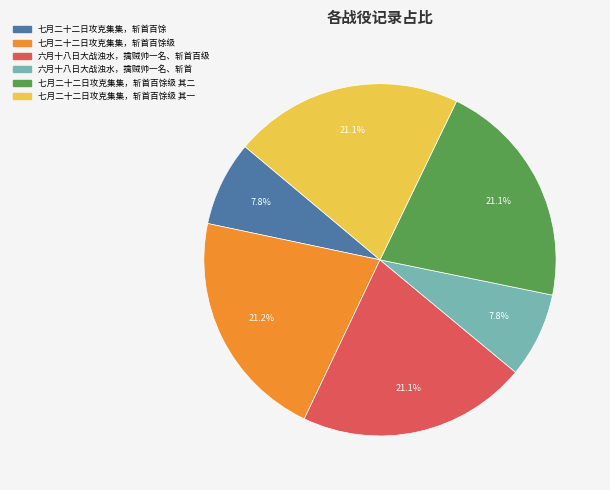

Is there a majority slice in this chart?

No